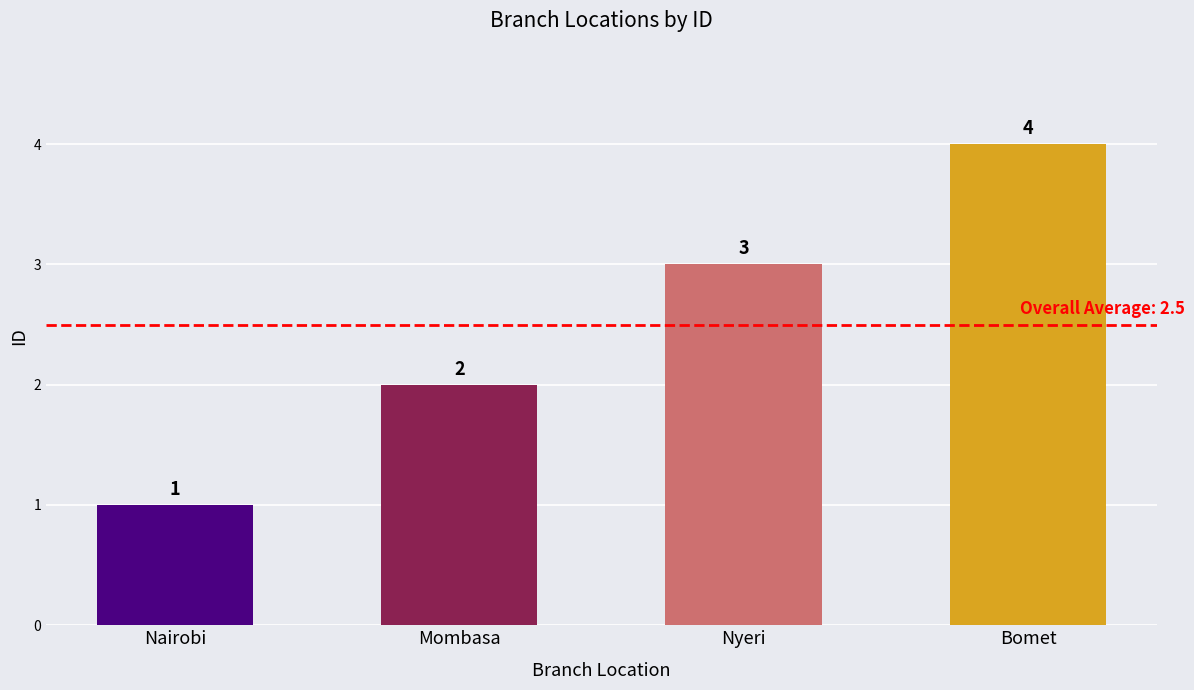

Reading left to right, transcribe all the data shown in this chart.

Nairobi=1	Mombasa=2	Nyeri=3	Bomet=4